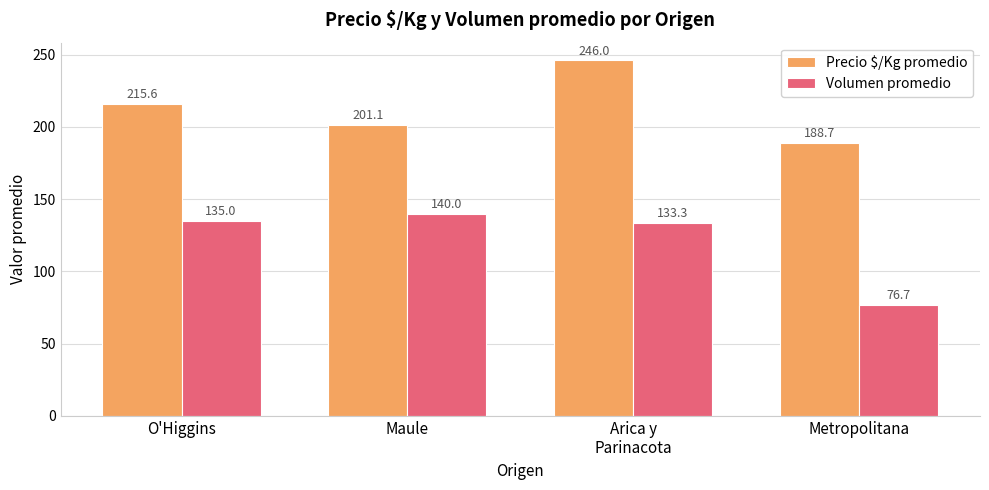

The value of Precio $/Kg promedio at O'Higgins is 303.2. True or false?

False